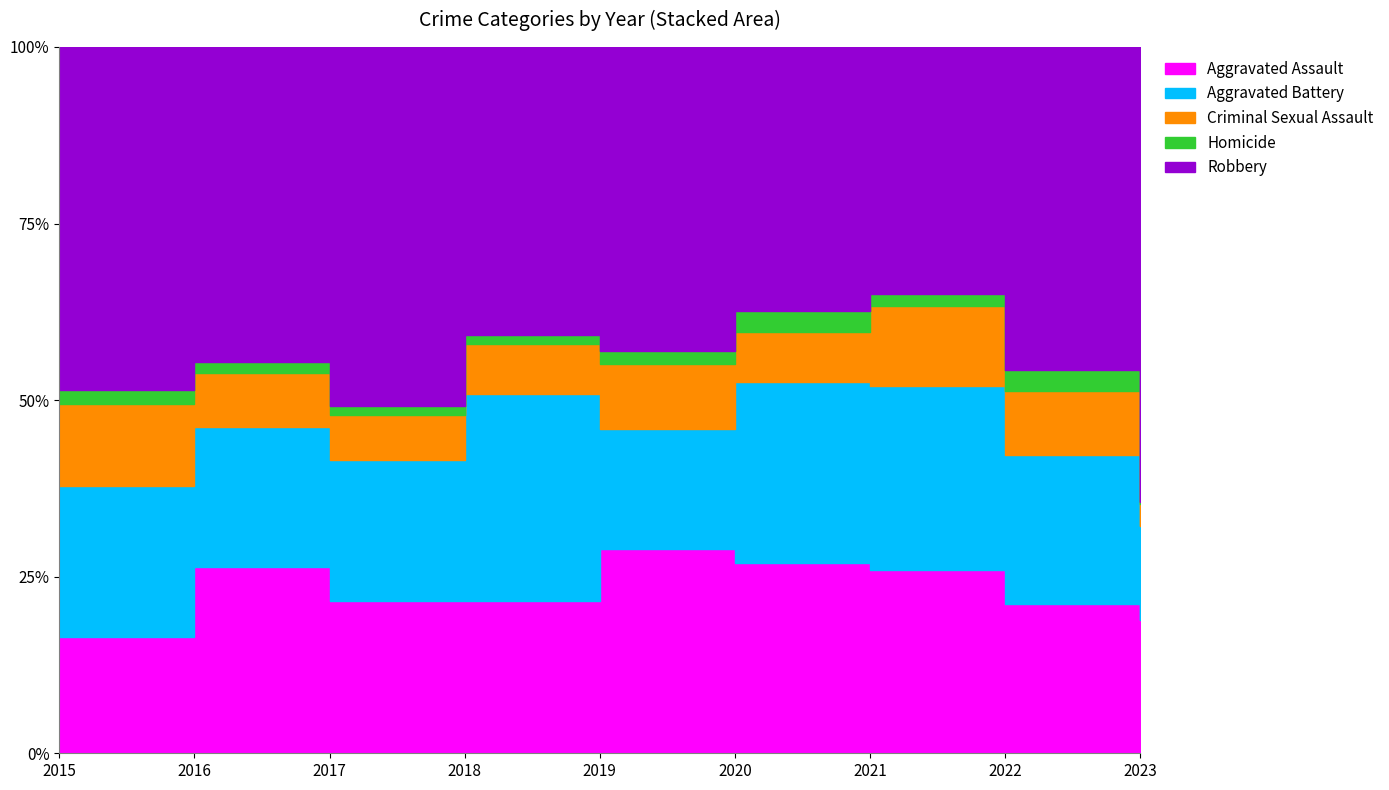

At how many categories does at least one series exceed 13?

9